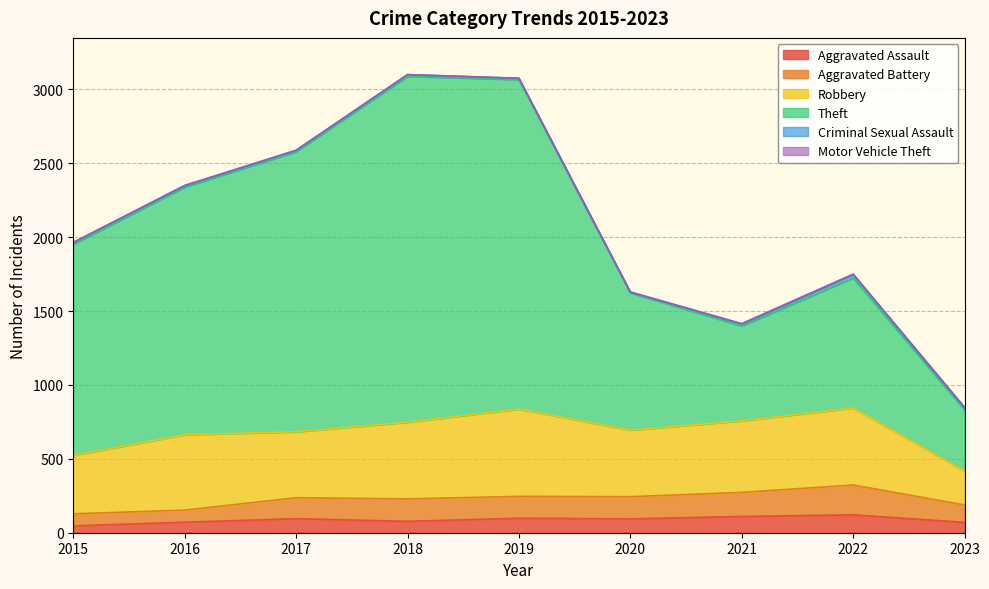

What is the highest value of the Aggravated Assault series?

121